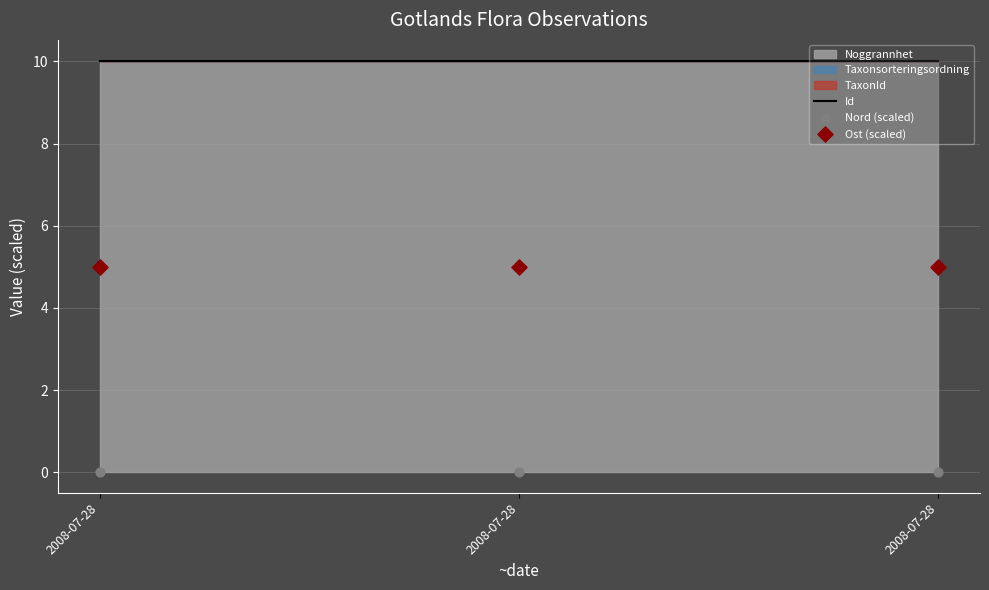

Which series has the largest Y range (max minus min)?

Ost (scaled)